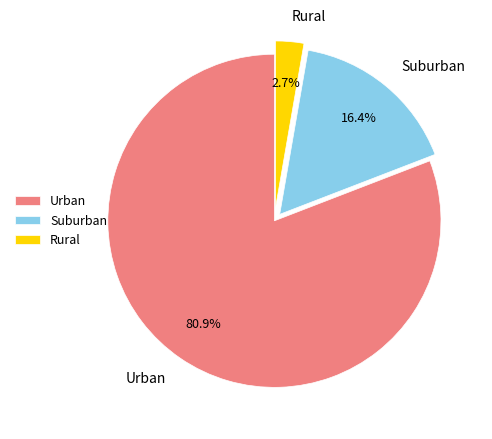

Rank the categories by value from lowest to highest.

Rural, Suburban, Urban